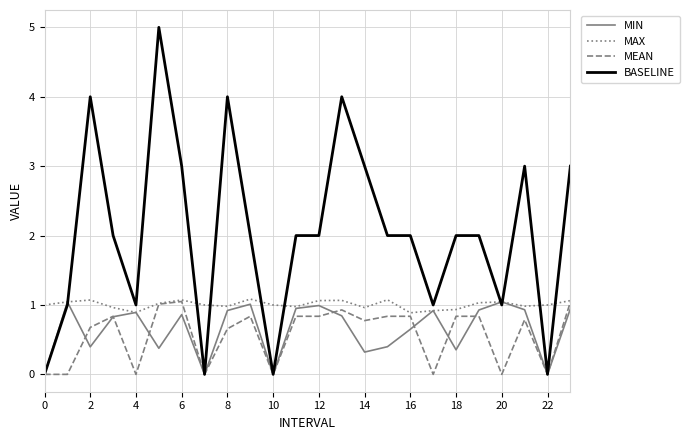

Which series has the largest total across all categories?

BASELINE